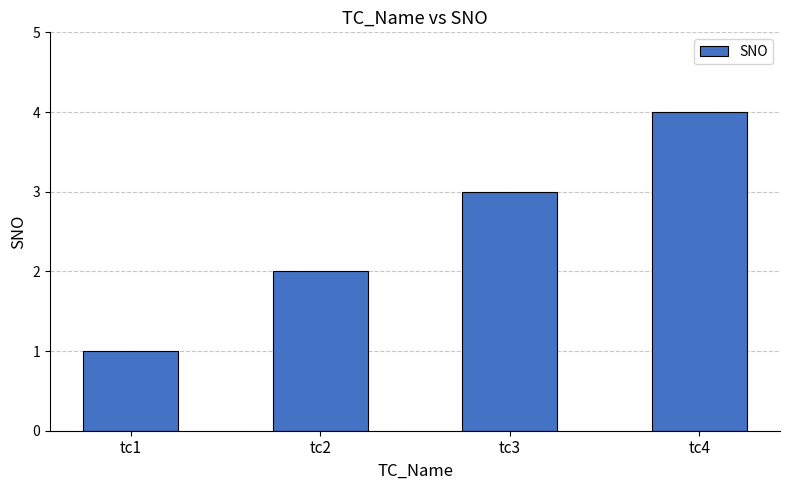

Where is the data nearest to the value 2?

tc2